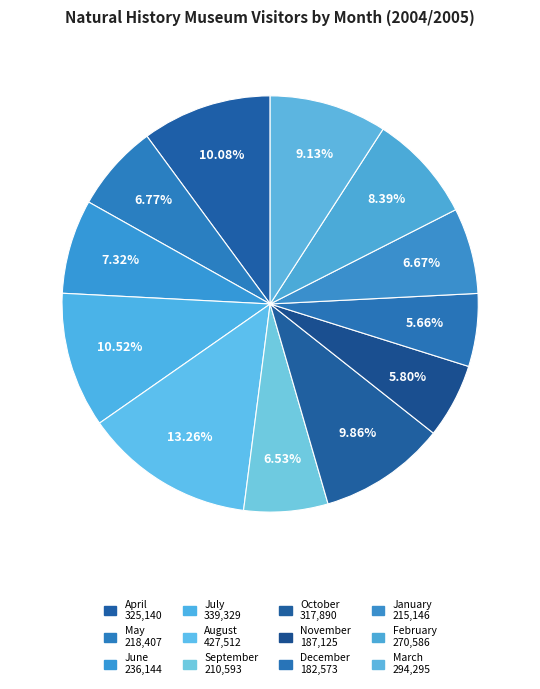

To the nearest percent, what is the difference between the largest and smallest slice percentages?

8%